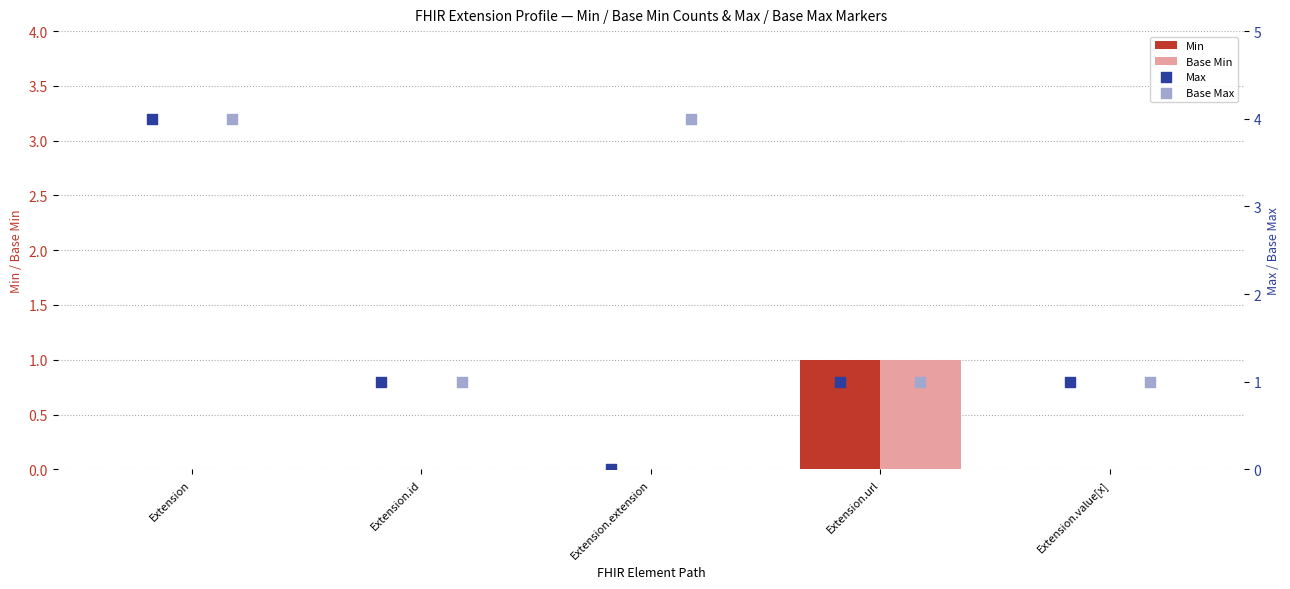

Which series reaches the maximum Y coordinate?

Max